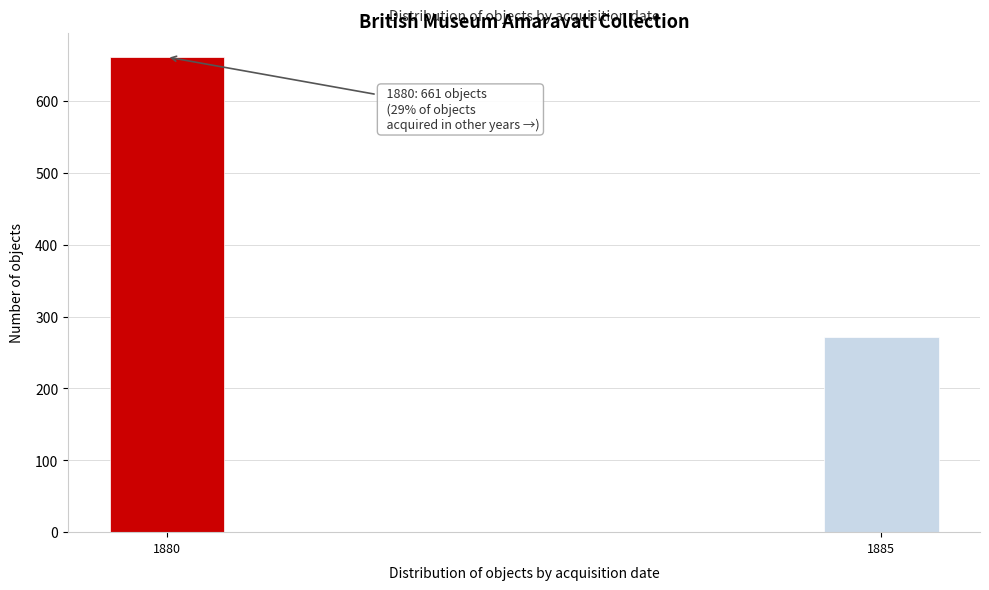

Reading right to left, transcribe all the data shown in this chart.

1885=272	1880=661